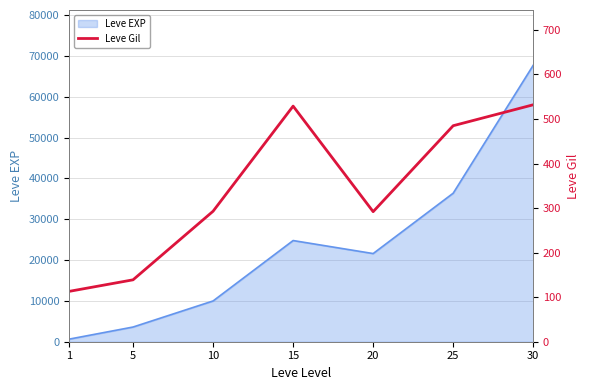

What is the difference between the maximum and second lowest values?

393